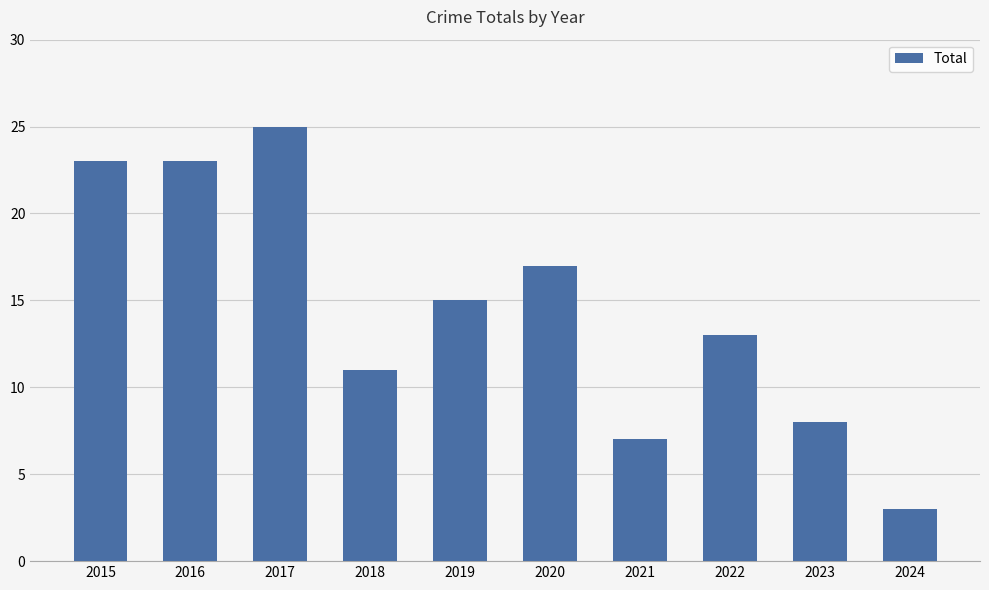

What is the difference between the maximum and minimum values?

22